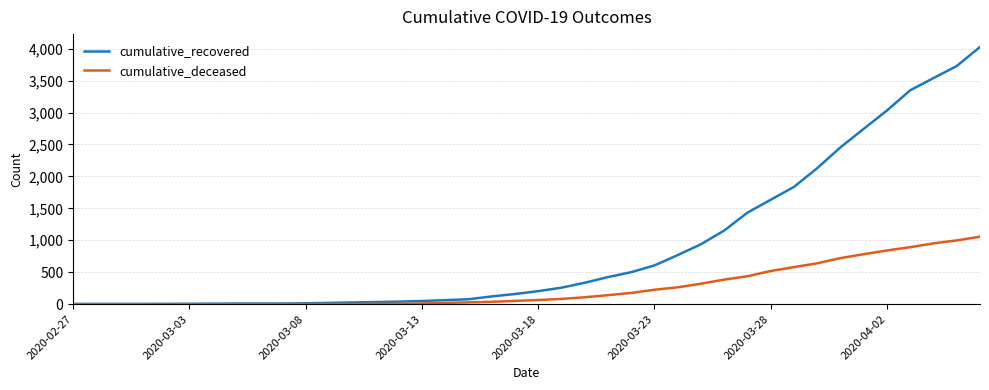

List the series in order of their overall mean, lowest first.

cumulative_deceased, cumulative_recovered